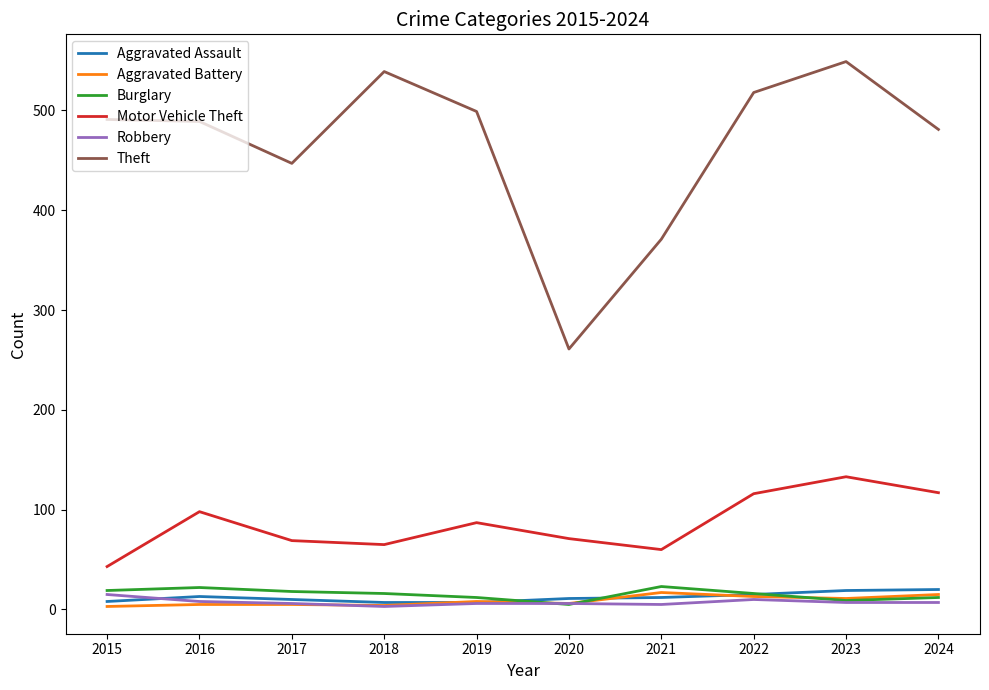

What is the maximum value shown in the chart?

549